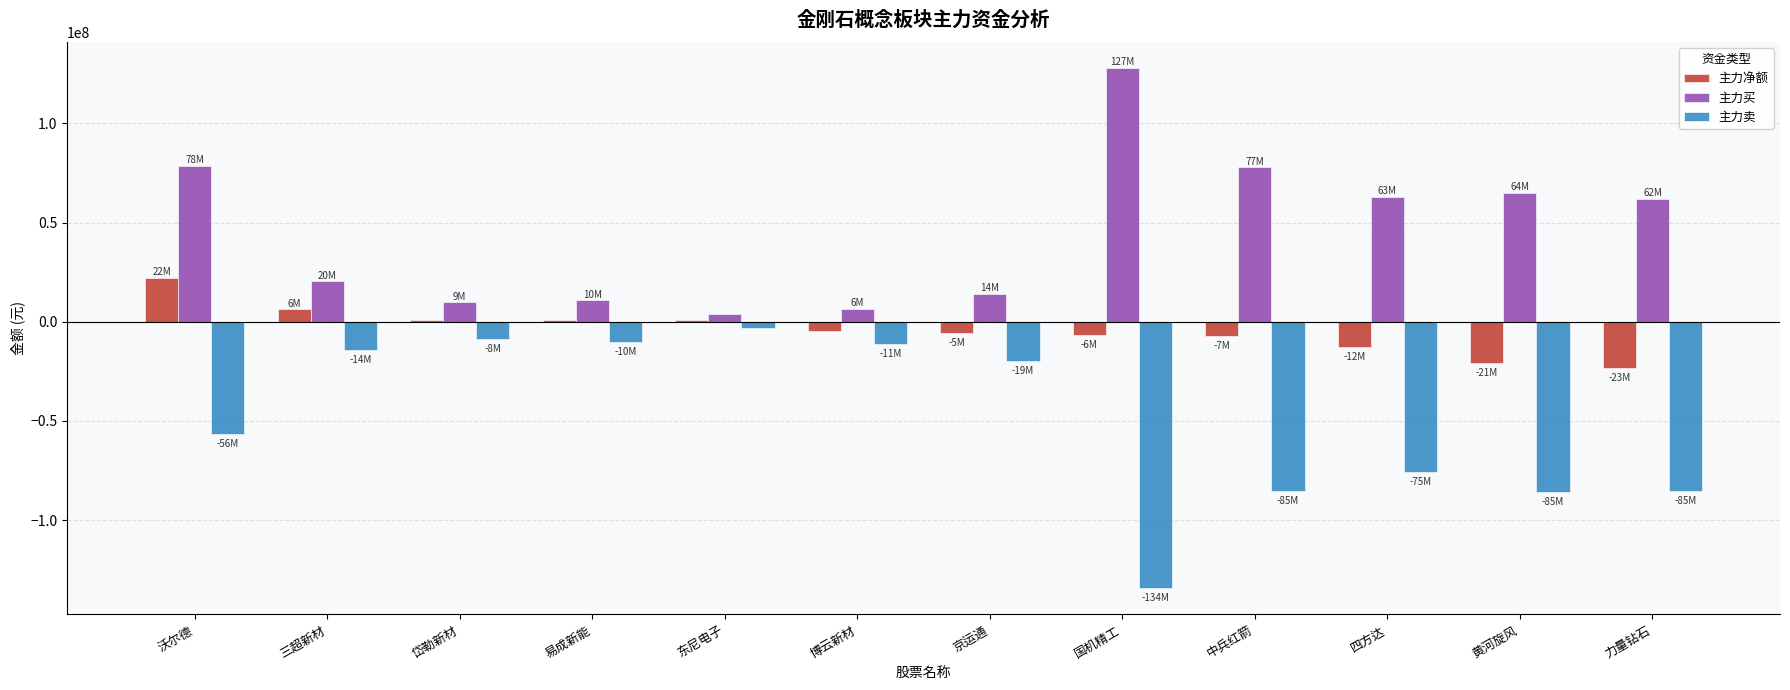

Is the value of 主力卖 at 三超新材 greater than the value of 主力买 at 京运通?

No